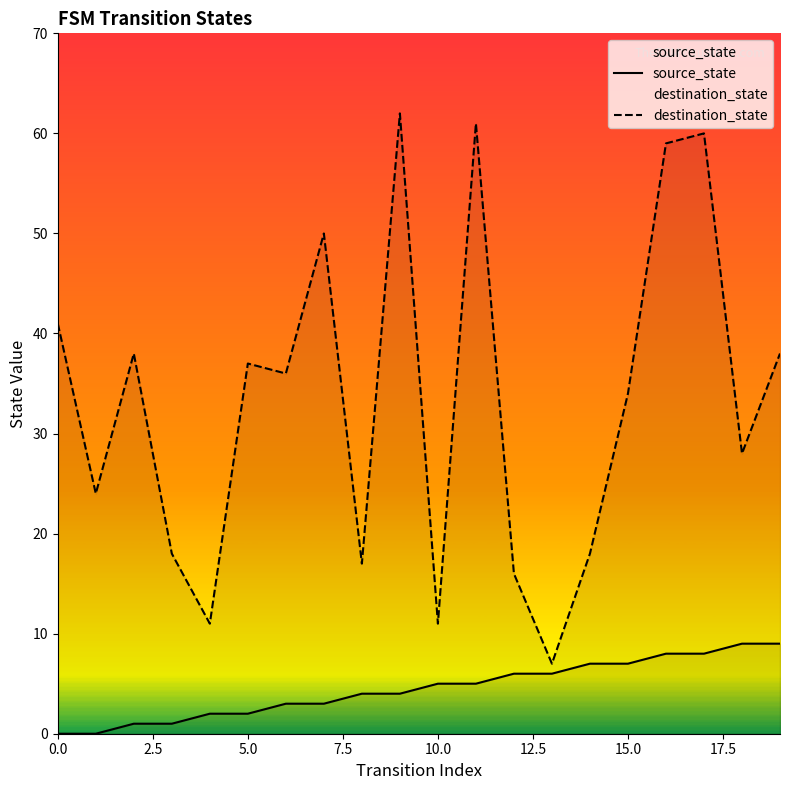

What is the difference between the destination_state values at 12 and 9?

46